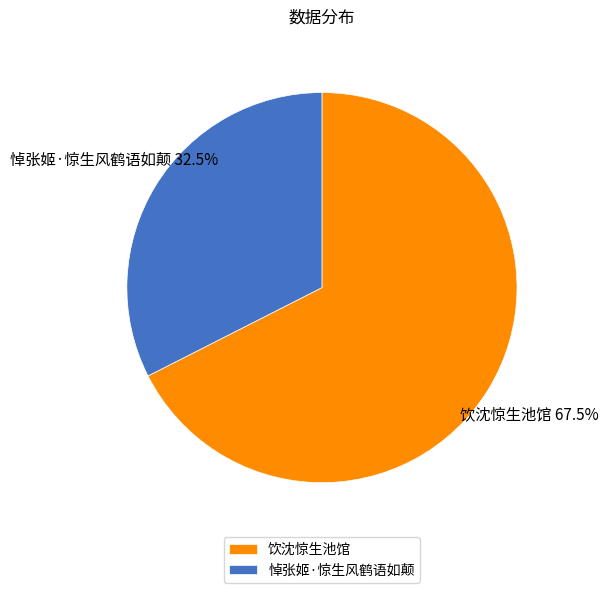

To the nearest percent, what is the difference between the largest and smallest slice percentages?

35%